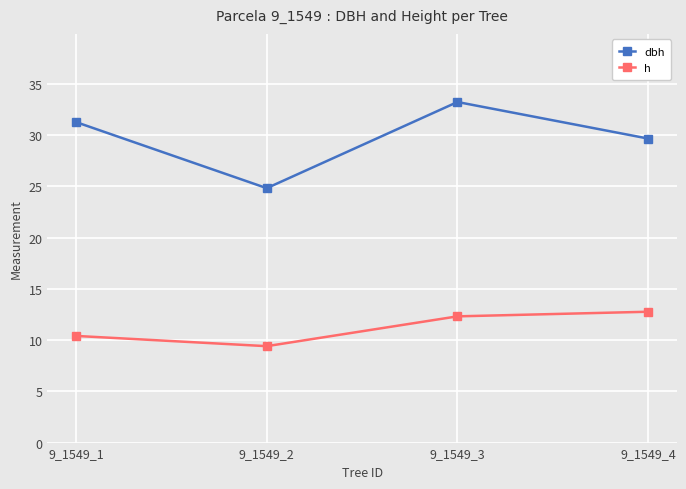

What is the difference between the maximum and second lowest values in the dbh series?

3.6